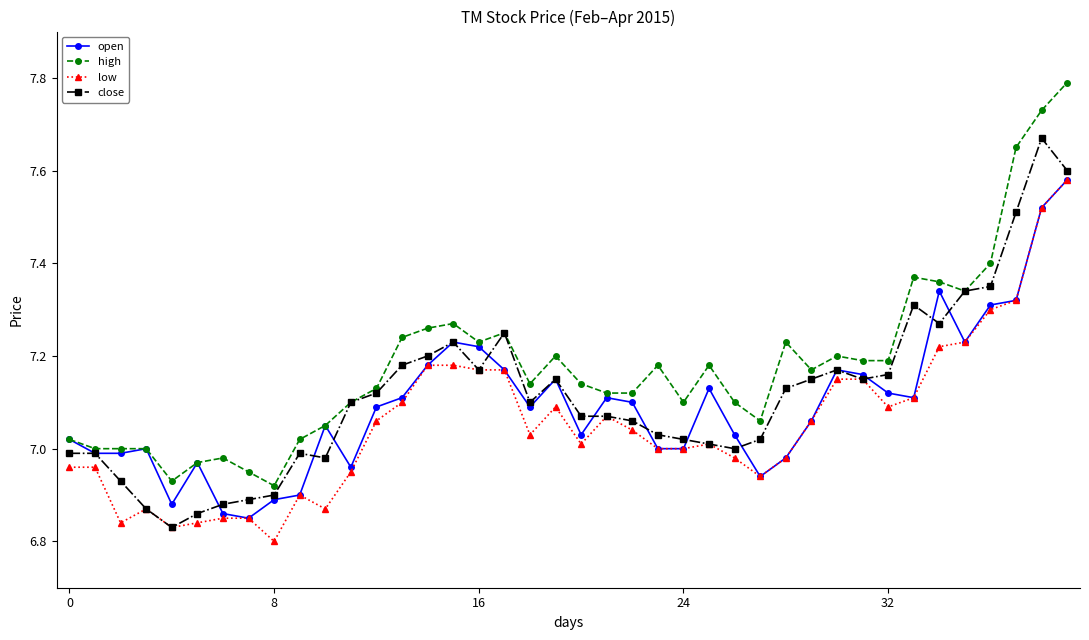

Which series has the largest total across all categories?

high